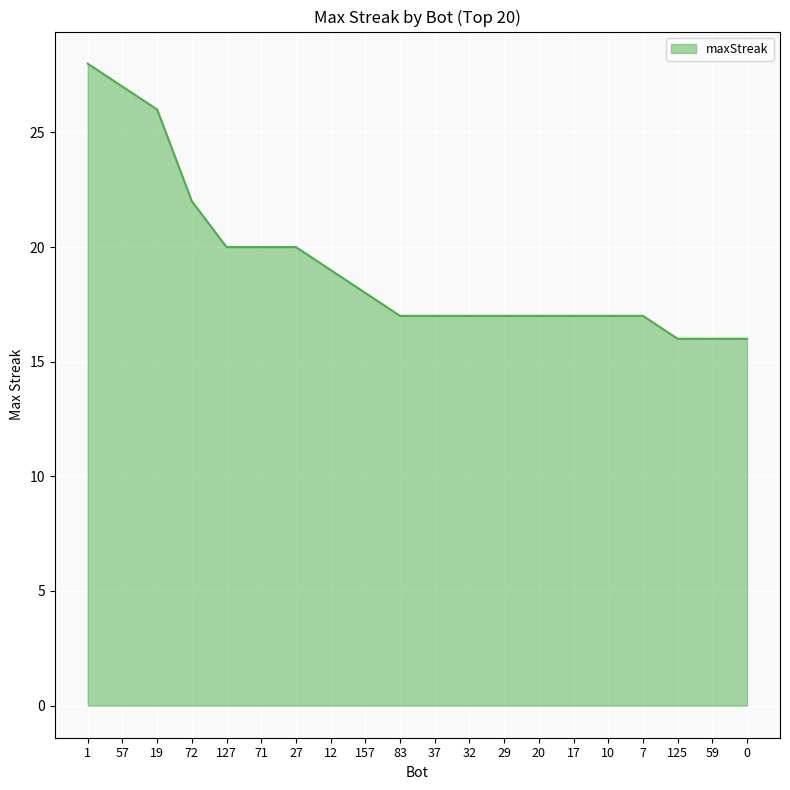

How many lines are shown in the chart?

1